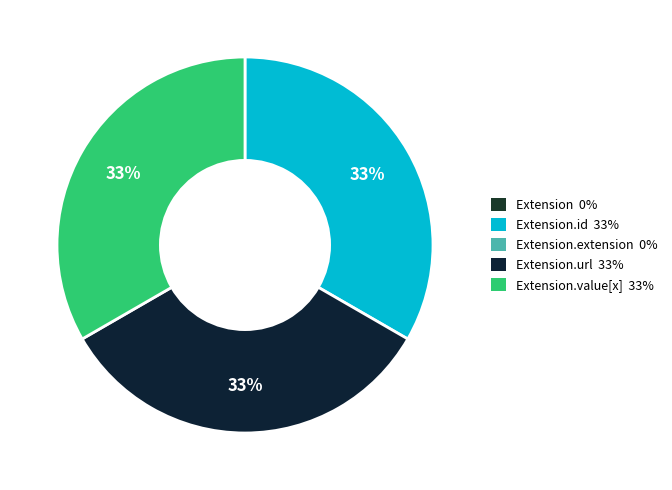

Is there a majority slice in this chart?

No